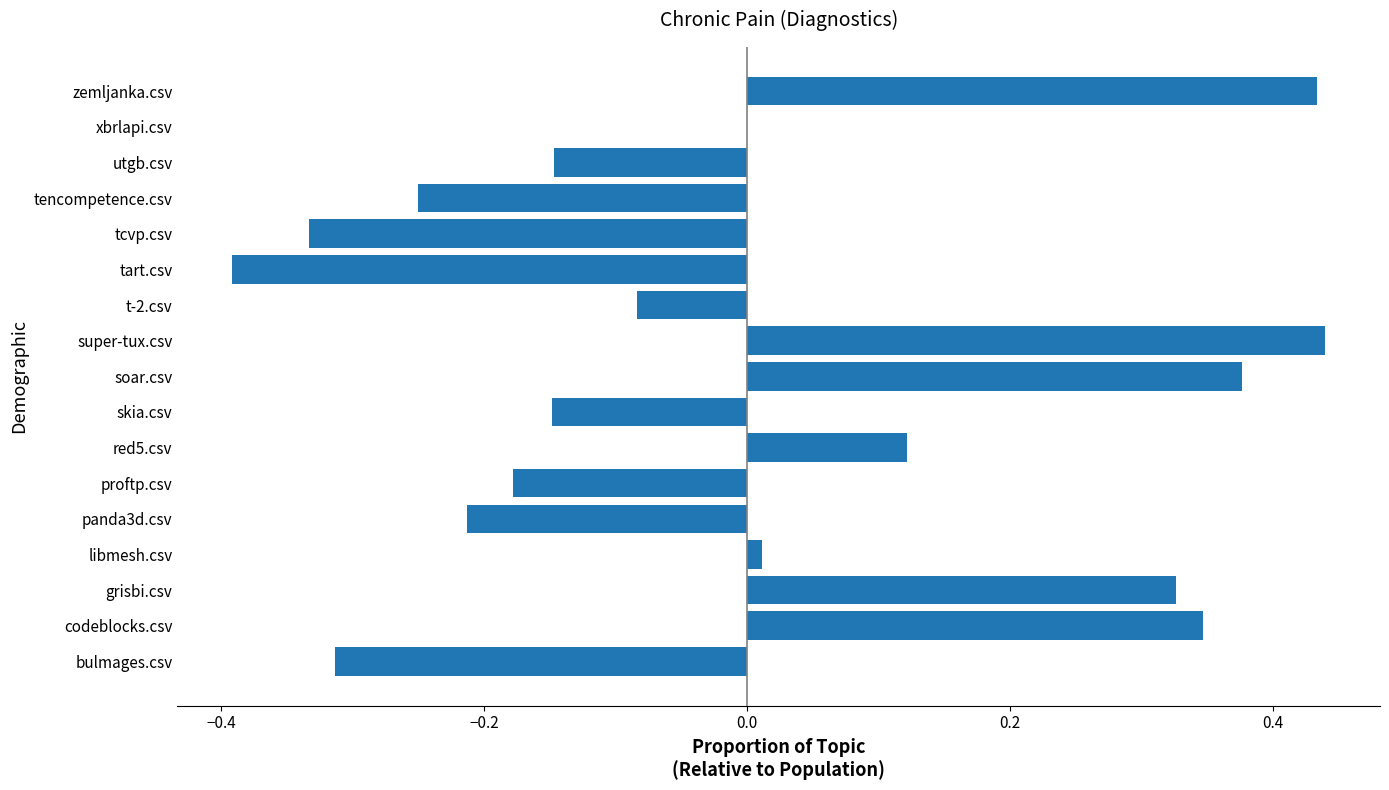

Between red5.csv and super-tux.csv, which is larger?

super-tux.csv